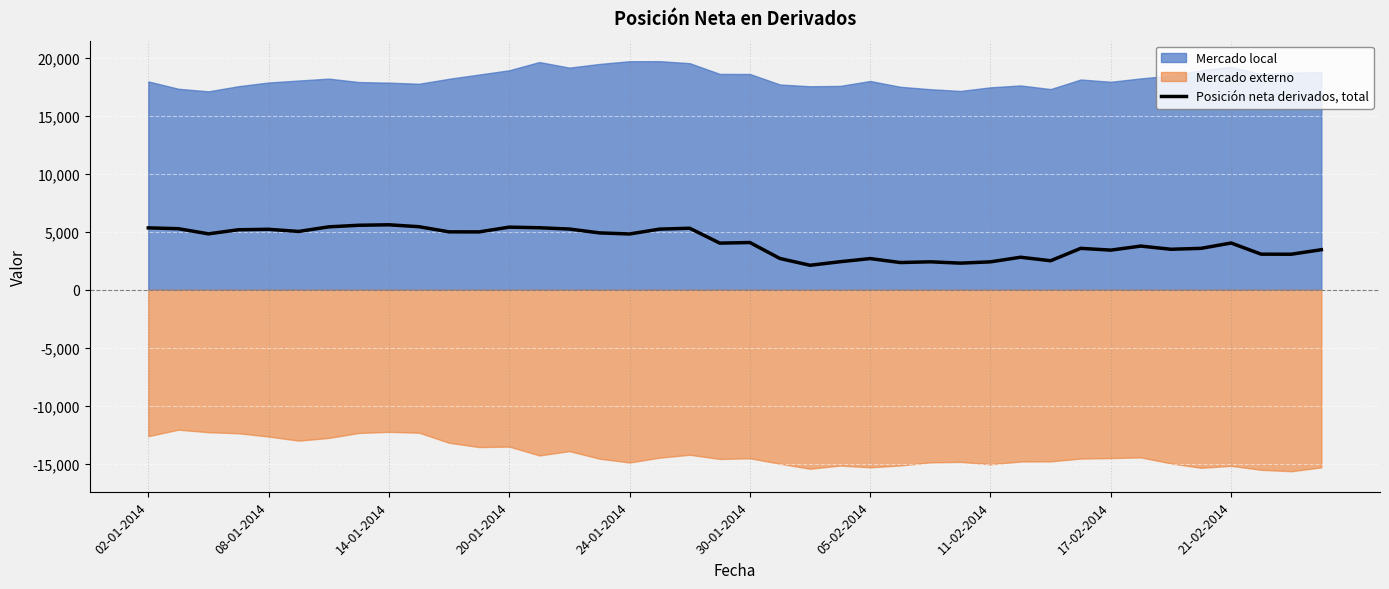

What is the change in value from 21-02-2014 to 31?

-1864